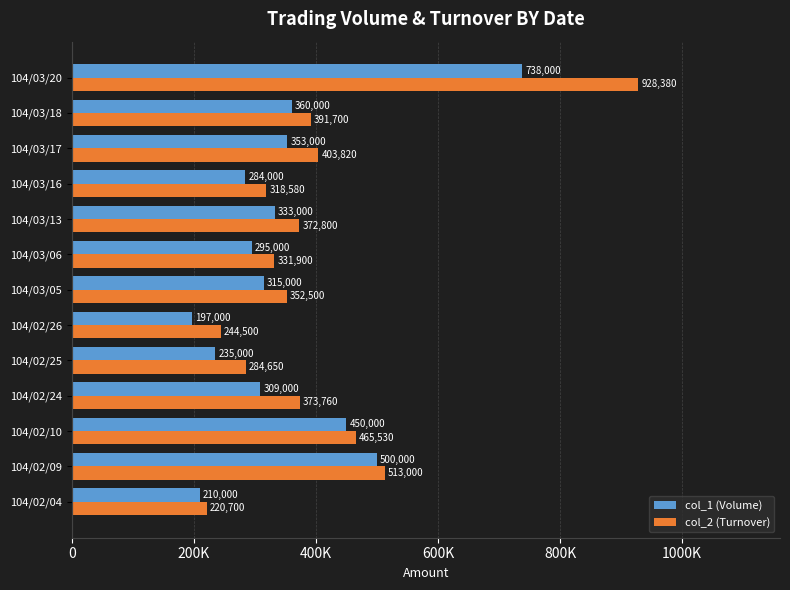

Rank the series by their maximum value, from lowest to highest.

col_1 (Volume), col_2 (Turnover)